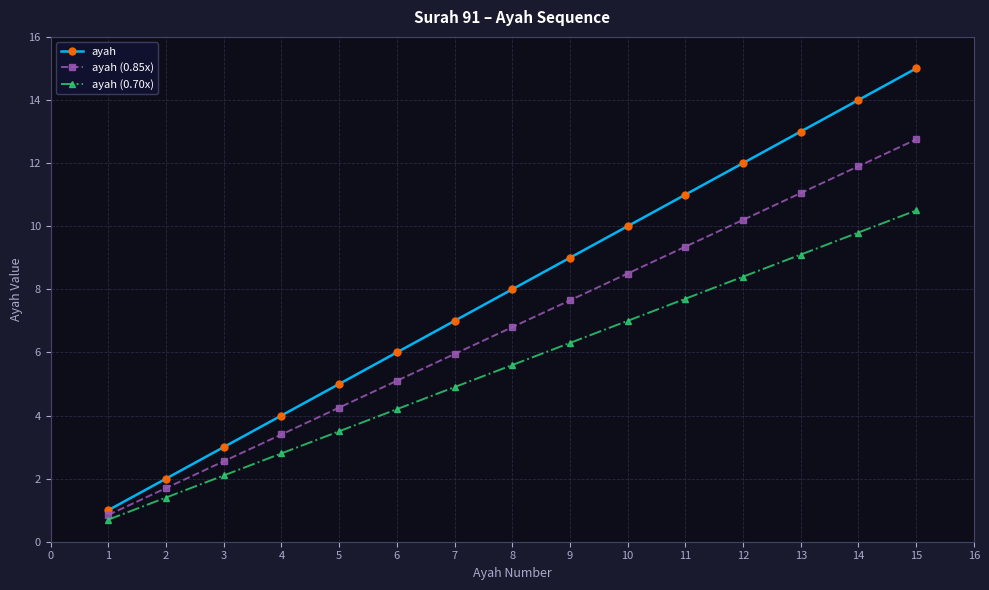

Which series has the widest spread of values?

ayah